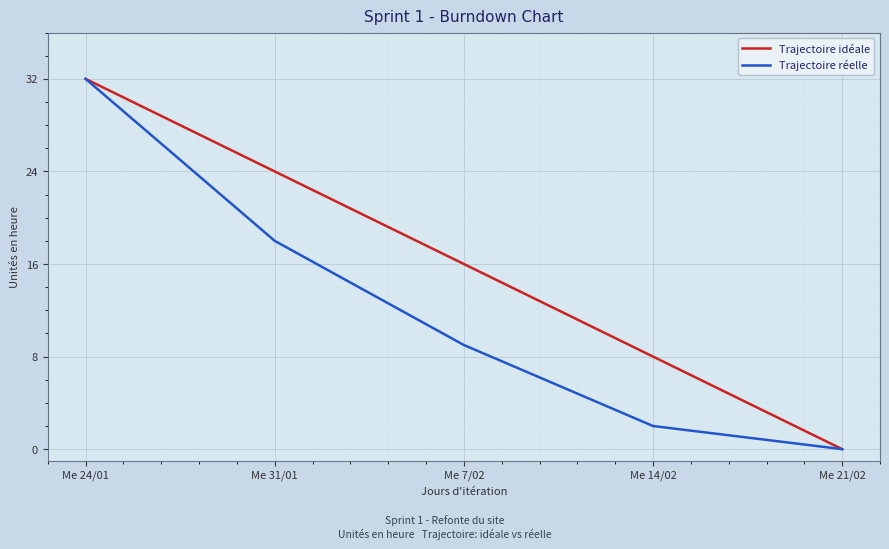

How many lines are shown in the chart?

2